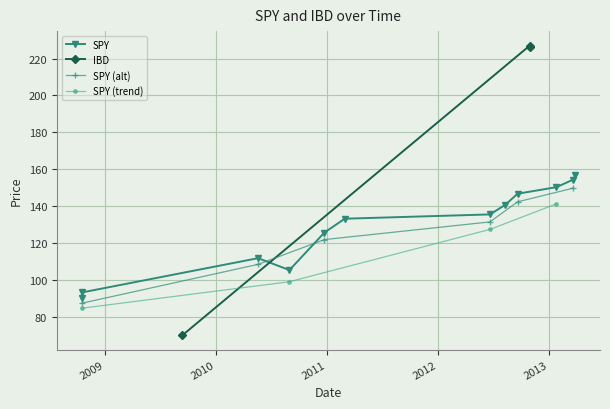

What is the maximum value for SPY?

156.7